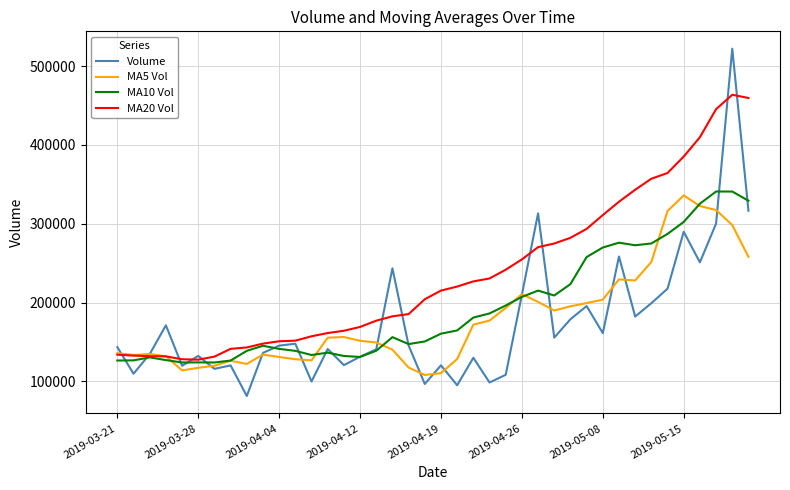

In Volume, how many points are higher than both neighbors (excluding endpoints)?

13